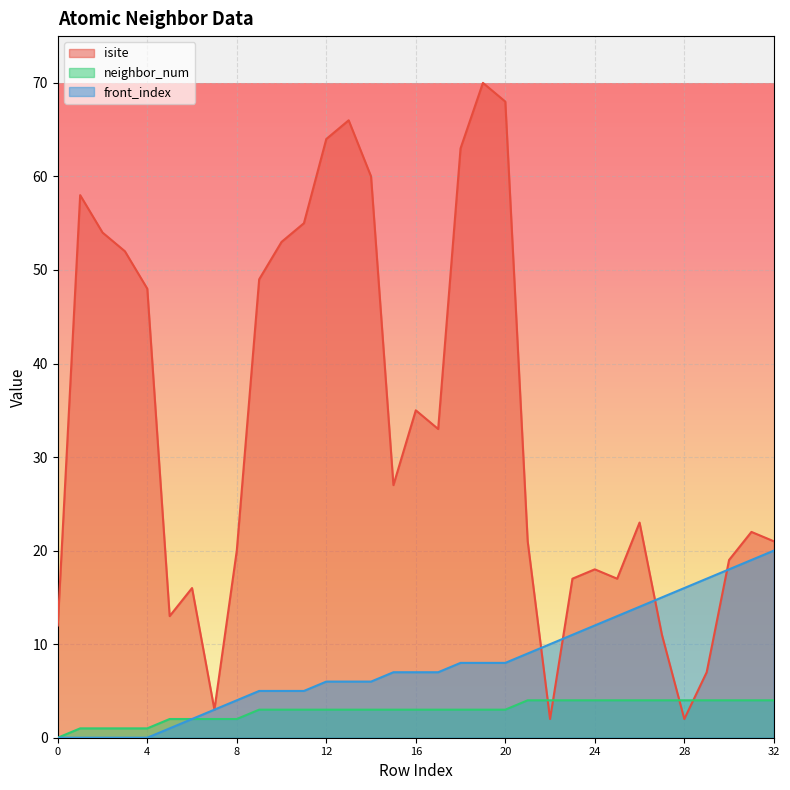

How many distinct data groups are displayed?

3